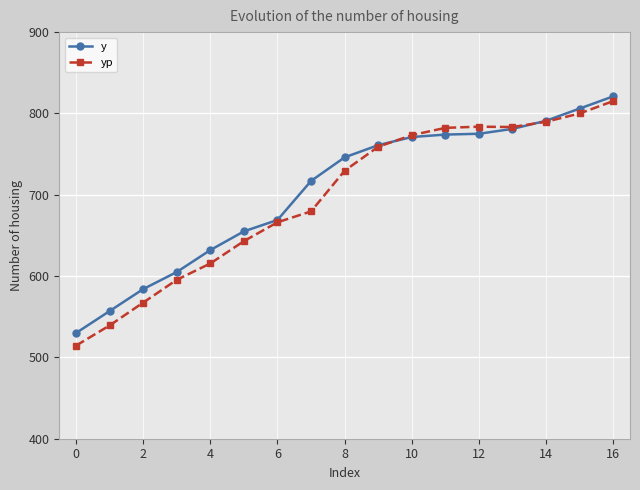

Which series has the largest range (max minus min)?

yp